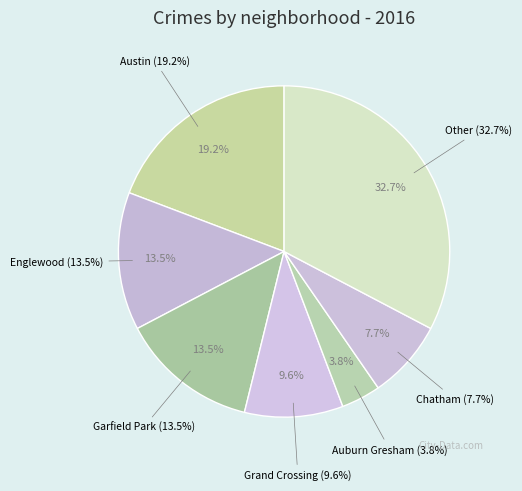

How much of the chart is everything except Auburn Gresham?

96.2%